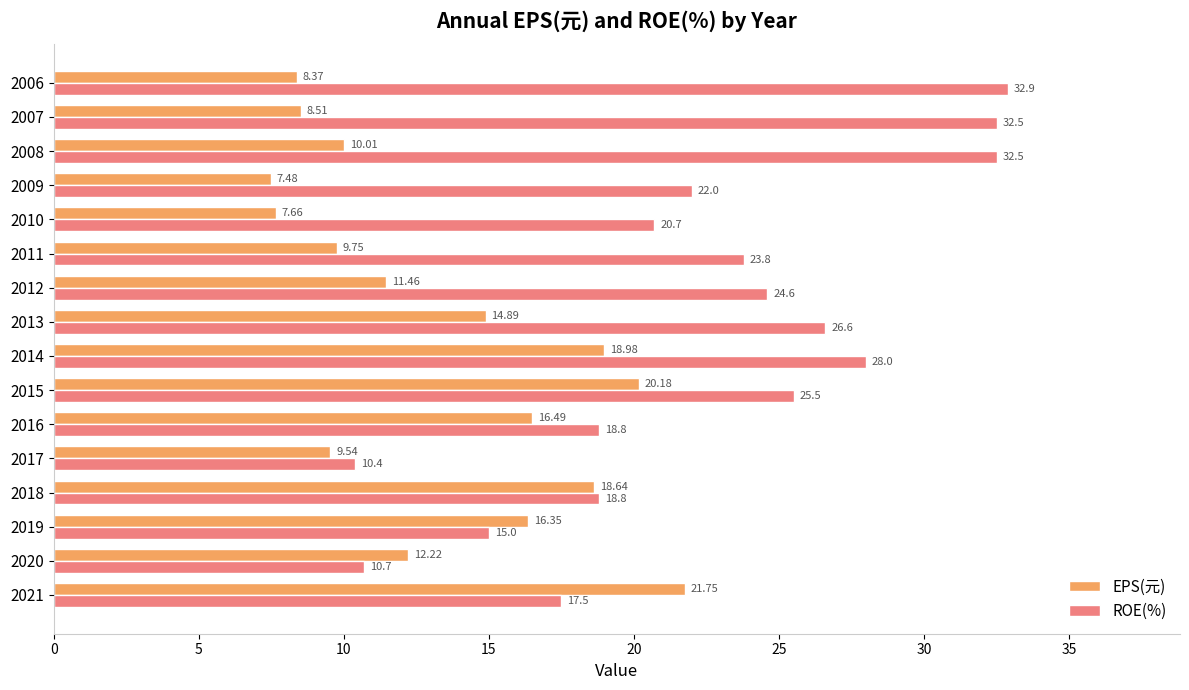

How many categories are shown in the chart?

16